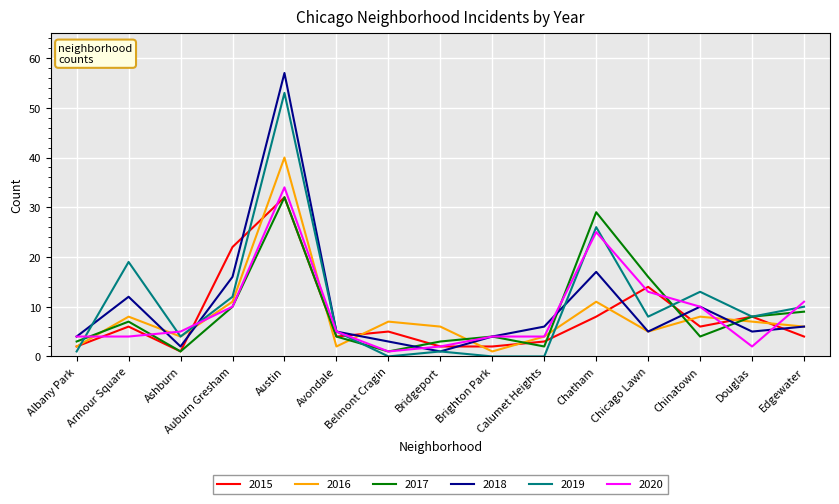

Which series has the largest range (max minus min)?

2018